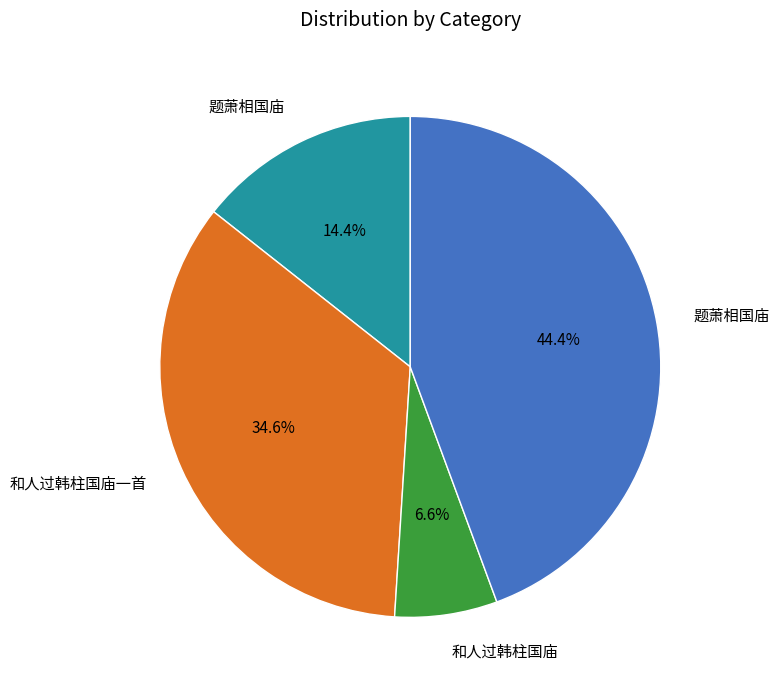

How many slices are in this pie chart?

4